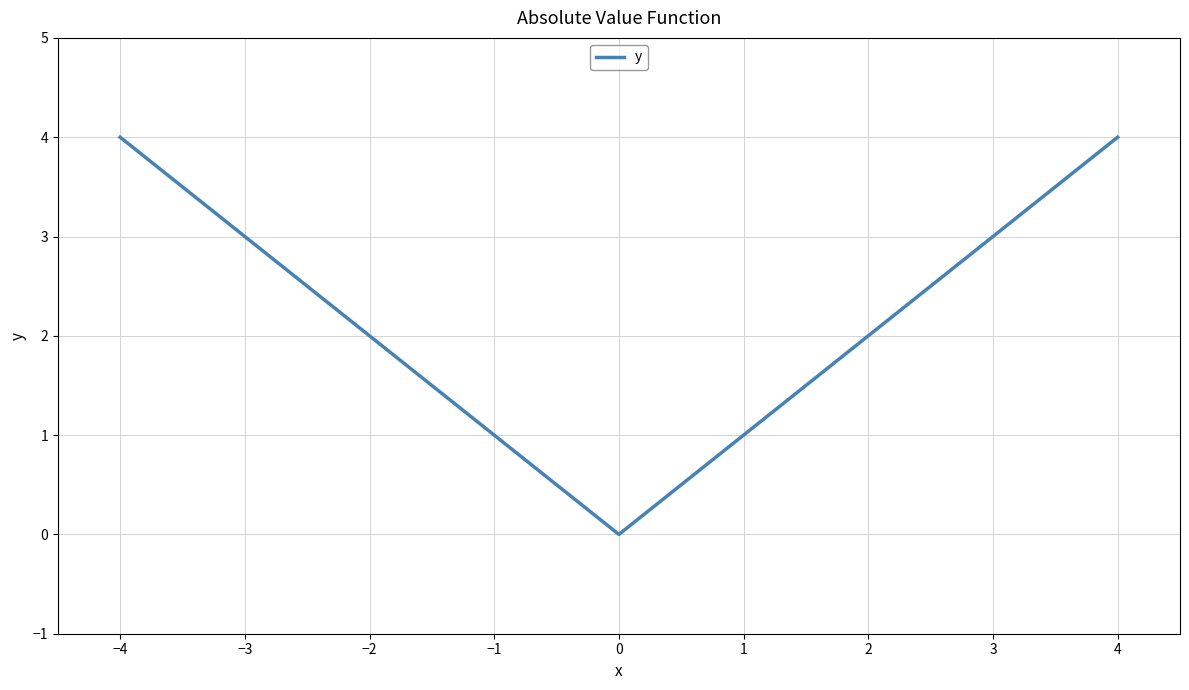

Is it true that the value at −4 is 4?

True